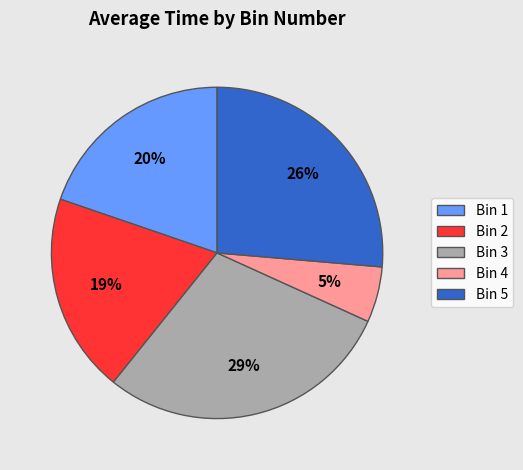

What is the ratio of the value at Bin 3 to the value at Bin 2?

1.5